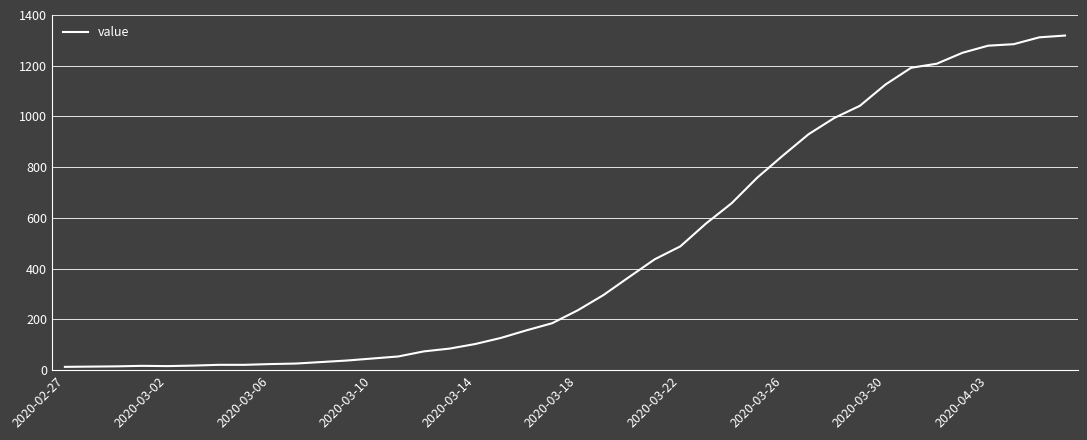

What is the difference between the maximum and minimum values?

1306